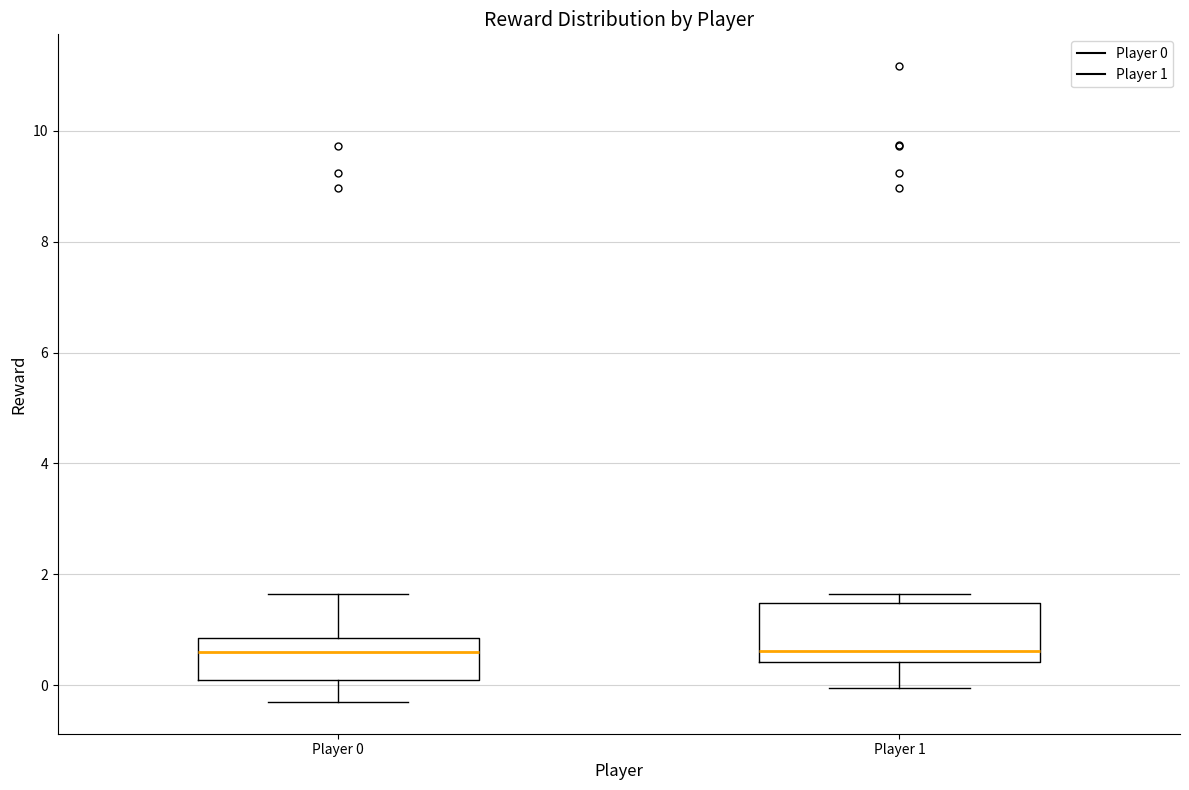

Where does the median line of the box for Player 1 sit on the y-axis? The values are not printed on the chart, so give them approximately, as read against the axis.

0.6